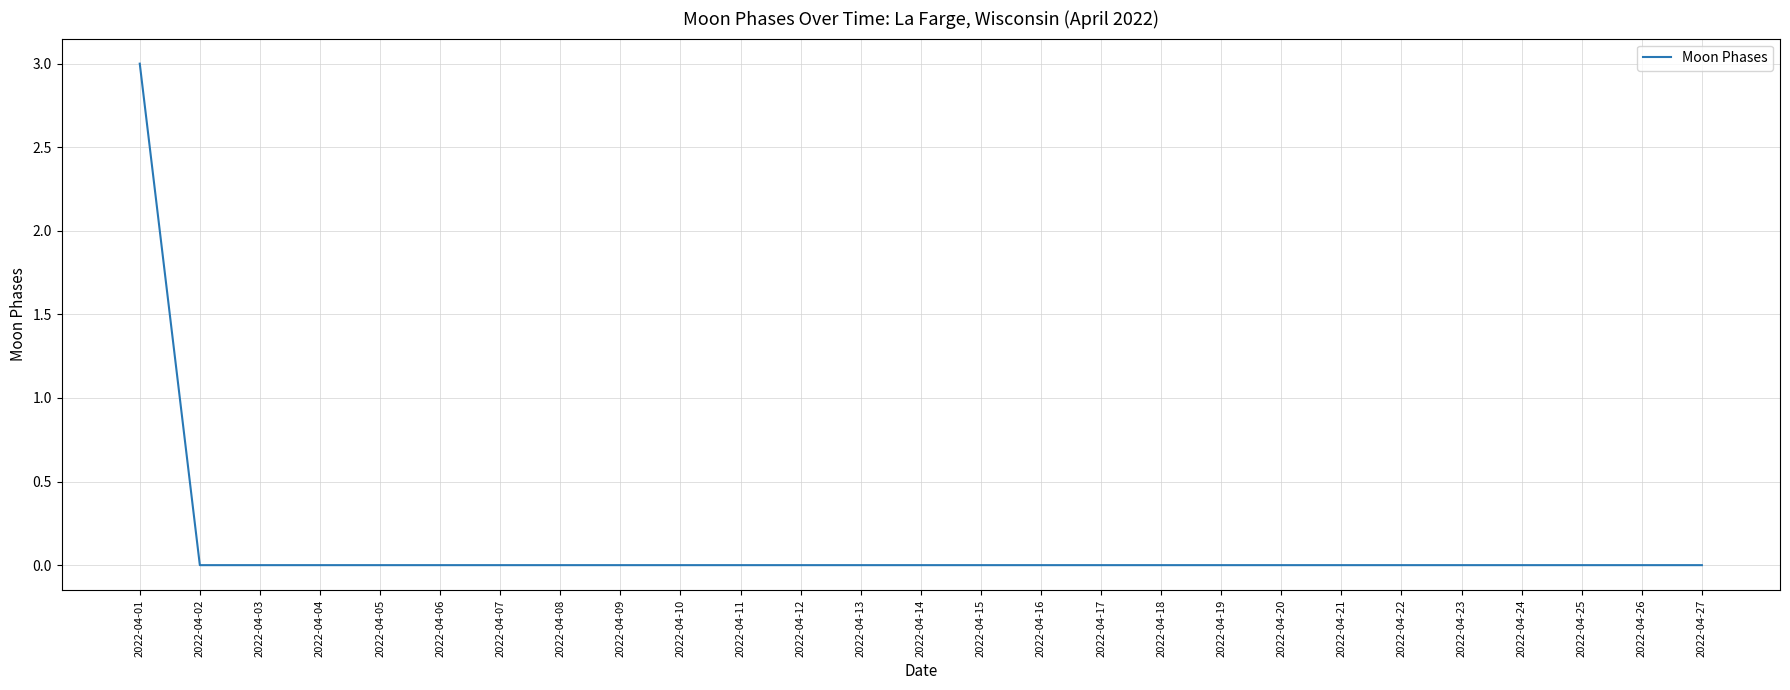

Reading right to left, list all the values displayed in this chart.

2022-04-27=0	2022-04-26=0	2022-04-25=0	2022-04-24=0	2022-04-23=0	2022-04-22=0	2022-04-21=0	2022-04-20=0	2022-04-19=0	2022-04-18=0	2022-04-17=0	2022-04-16=0	2022-04-15=0	2022-04-14=0	2022-04-13=0	2022-04-12=0	2022-04-11=0	2022-04-10=0	2022-04-09=0	2022-04-08=0	2022-04-07=0	2022-04-06=0	2022-04-05=0	2022-04-04=0	2022-04-03=0	2022-04-02=0	2022-04-01=3